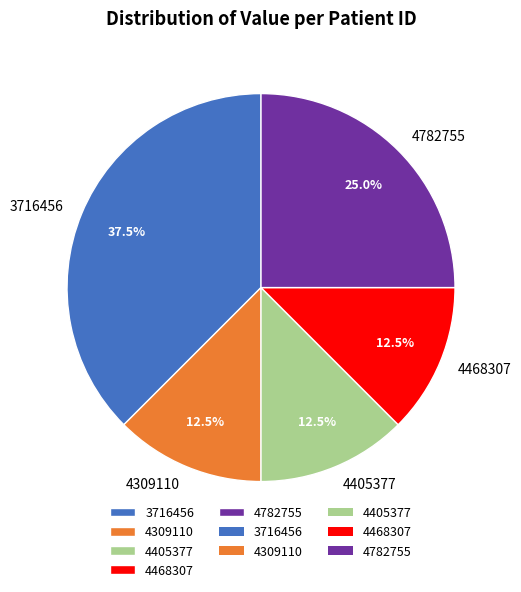

Which category has the biggest portion of the pie?

3716456